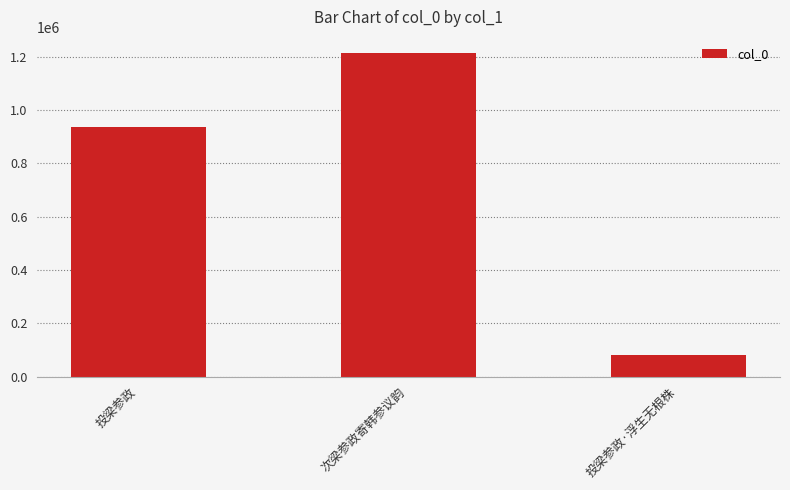

Where is the data nearest to the value 647949?

投梁参政